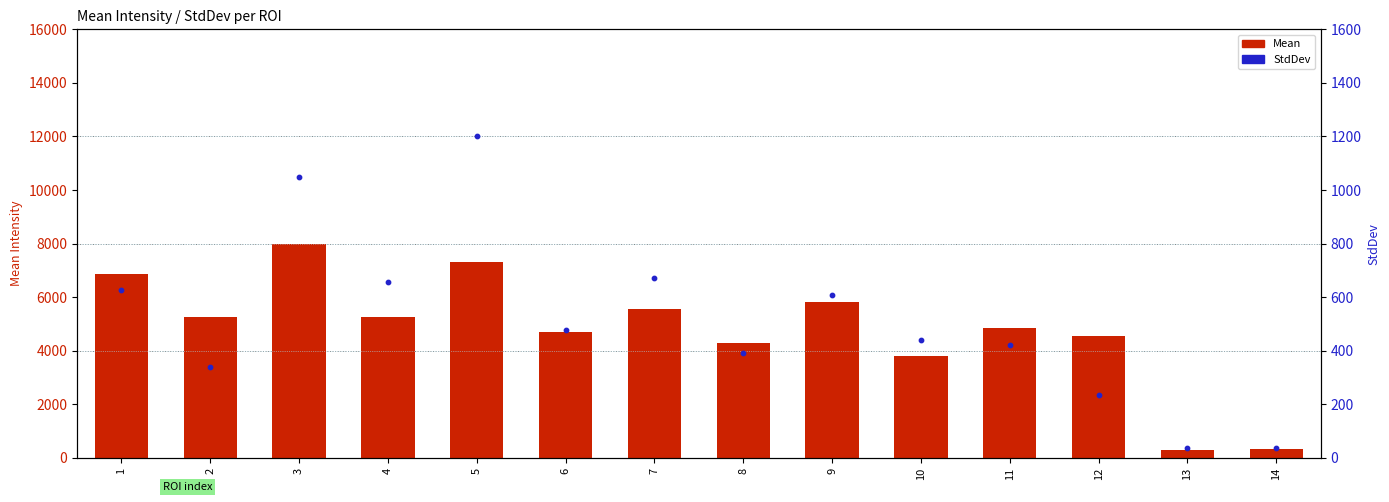

Which series has the largest Y range (max minus min)?

Mean